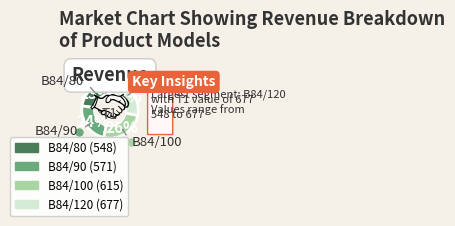

How many slices are in this pie chart?

4